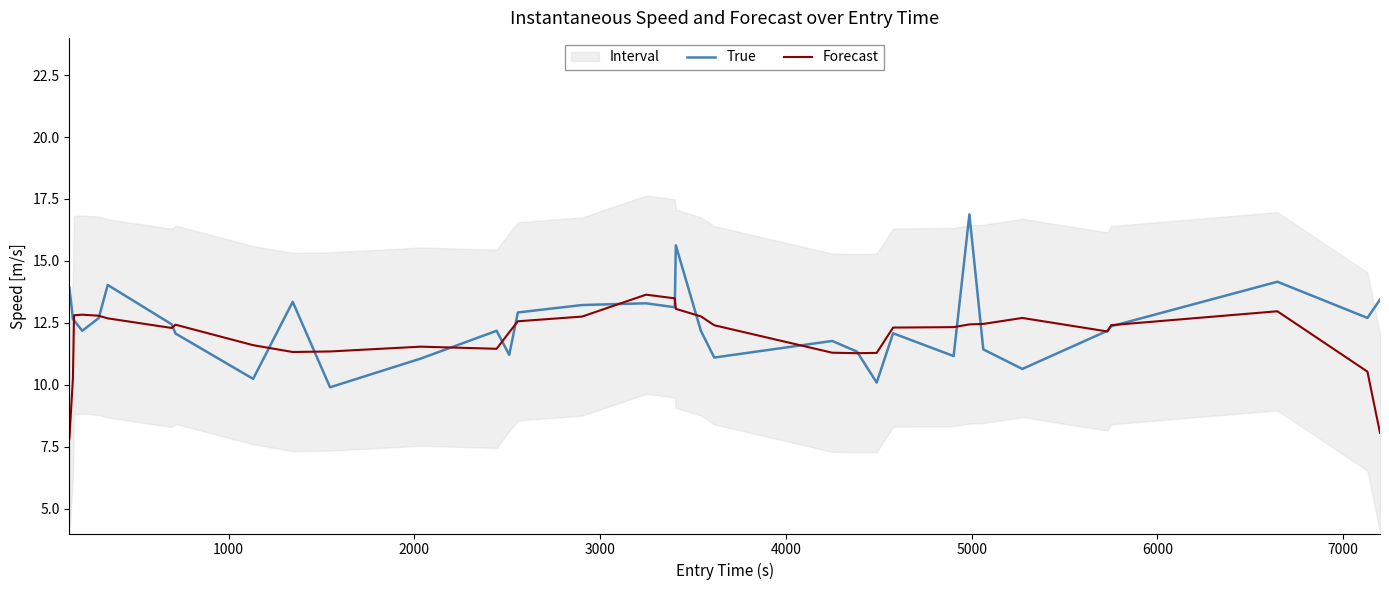

What is the maximum value for Forecast?

13.6